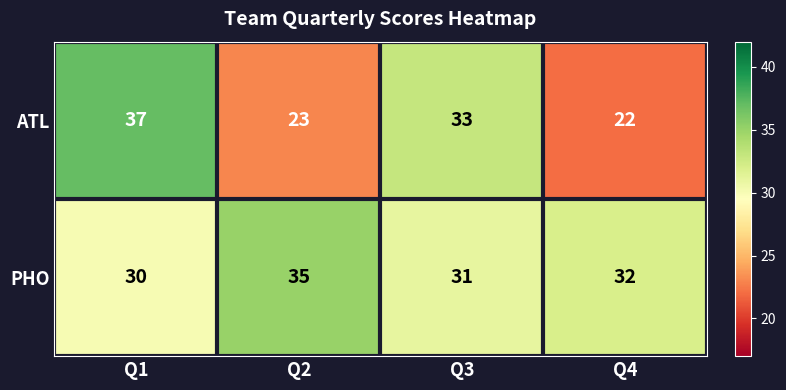

Which series has the largest total across all categories?

PHO